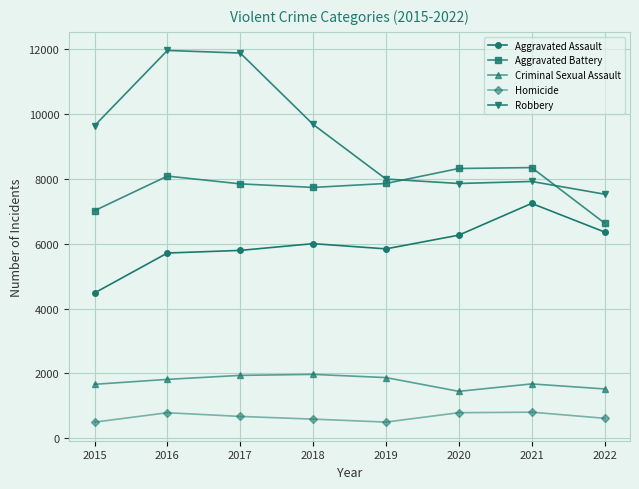

At which label does Homicide first exceed 672?

2016